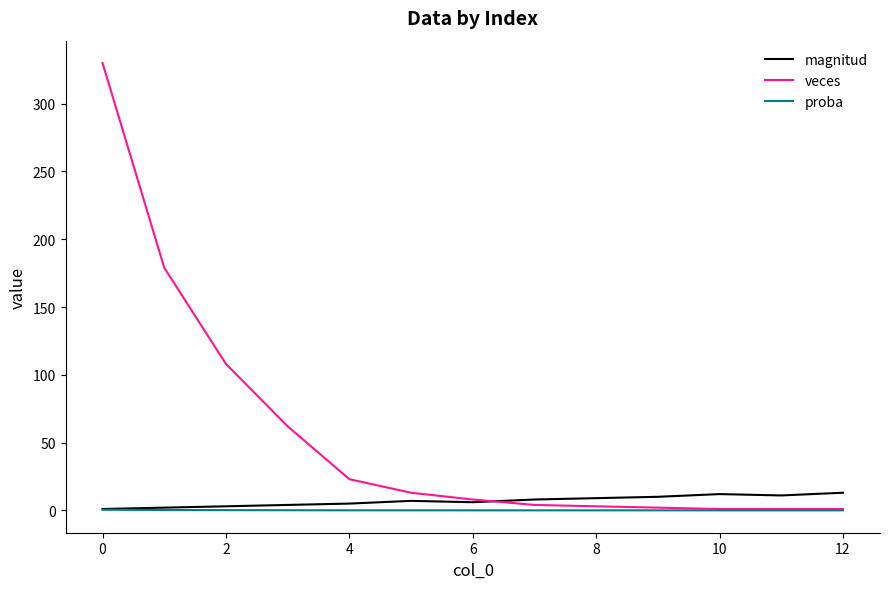

Which series has the widest spread of values?

veces